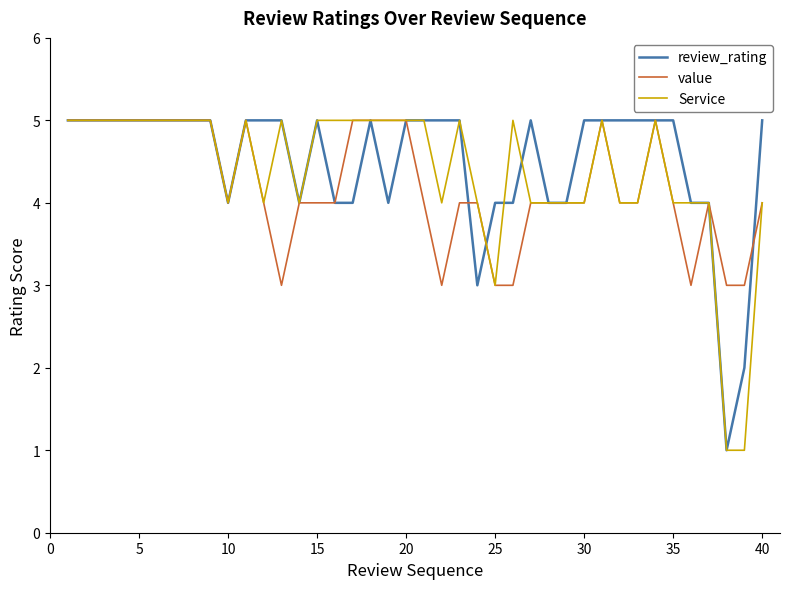

What is the greatest value displayed?

5